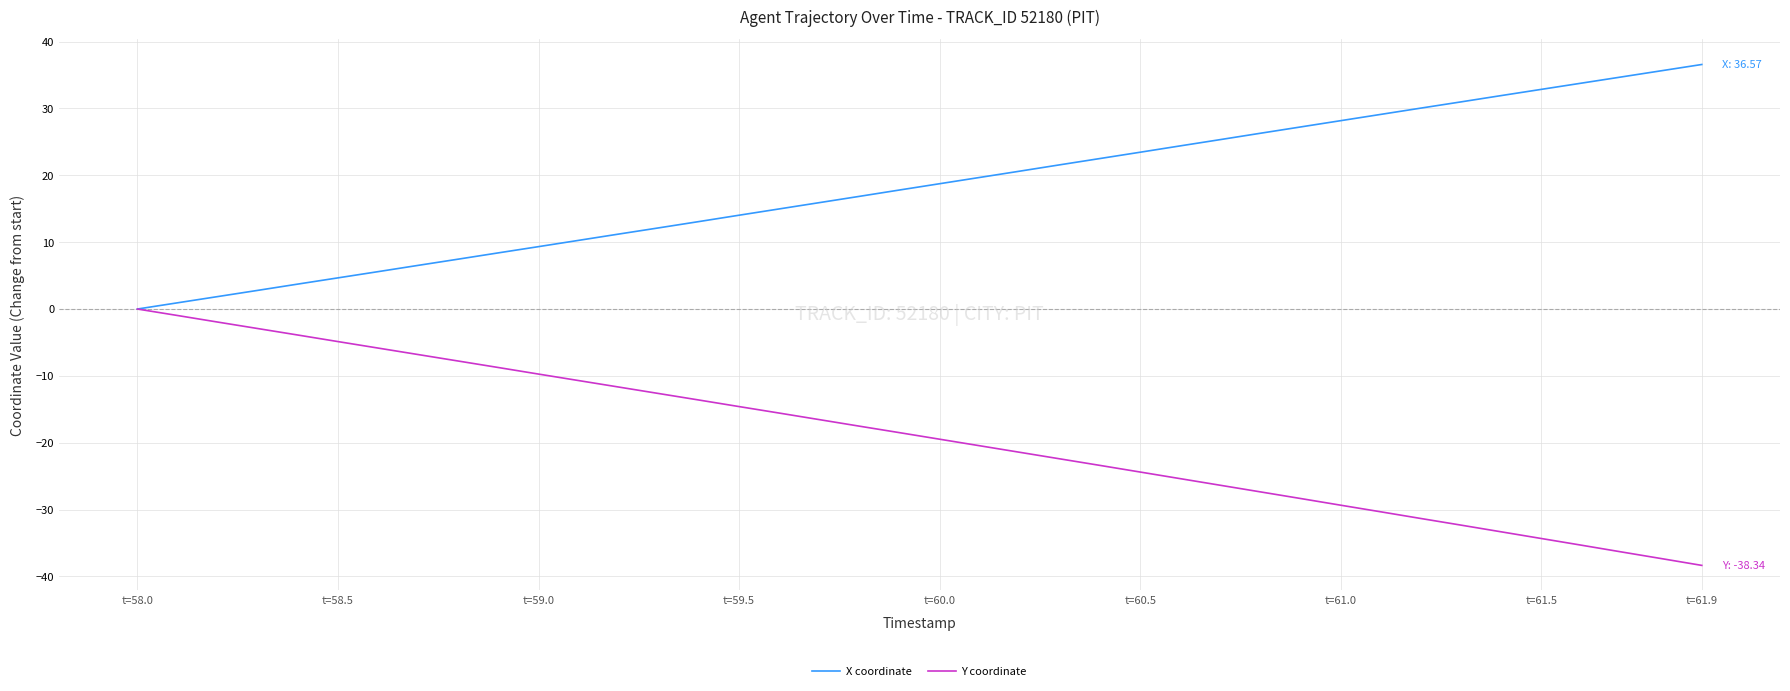

What is the smallest value displayed?

-38.3